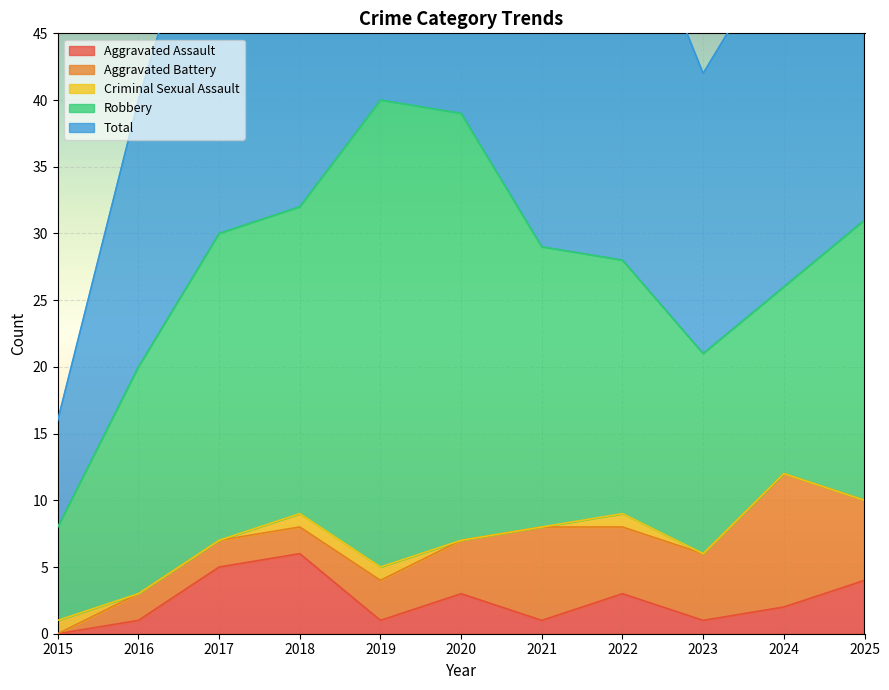

What is the difference between the highest and lowest values at 2017?

30